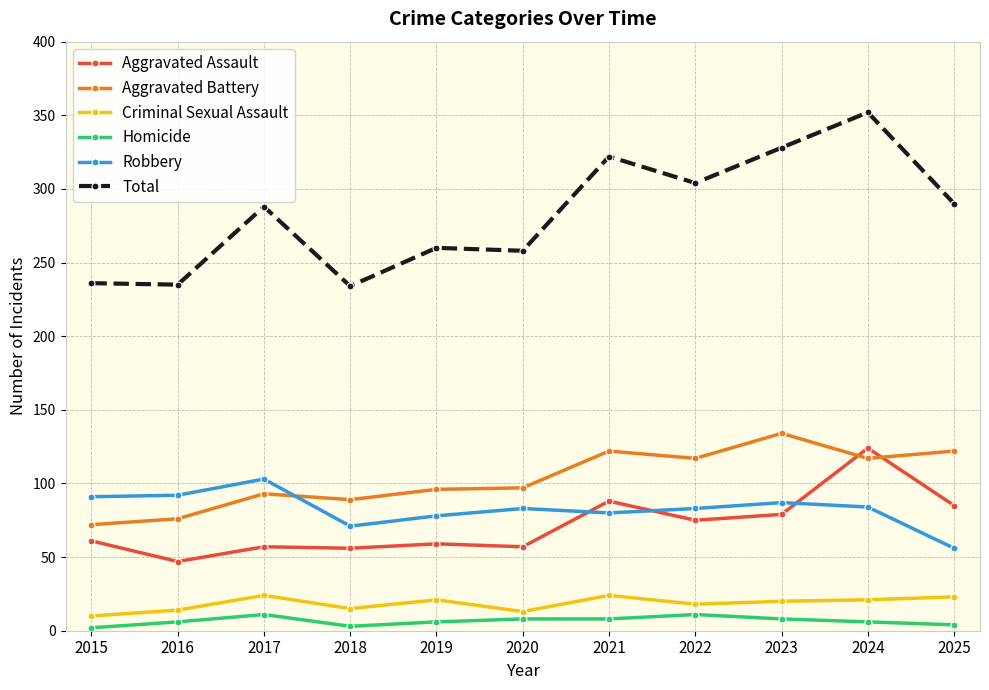

What are all the series names shown in the legend?

Aggravated Assault, Aggravated Battery, Criminal Sexual Assault, Homicide, Robbery, Total